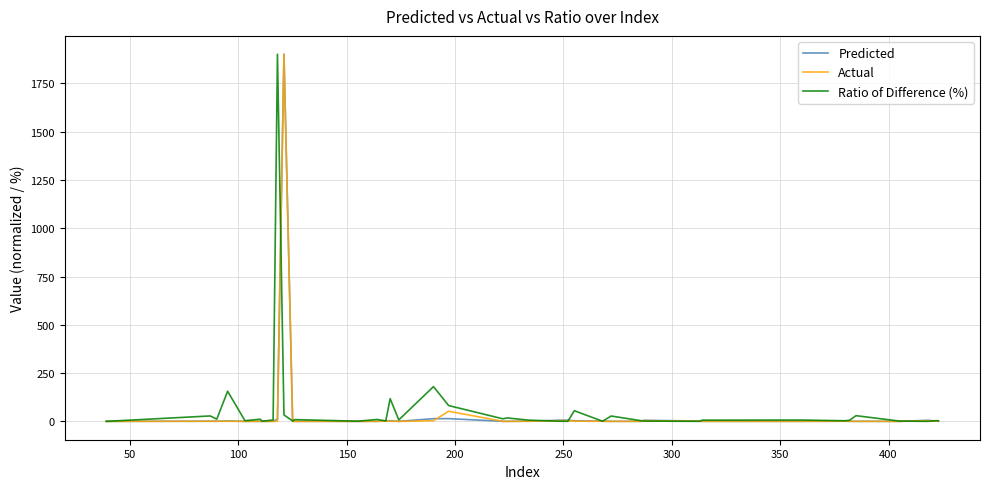

What is the greatest value displayed?

1900.8